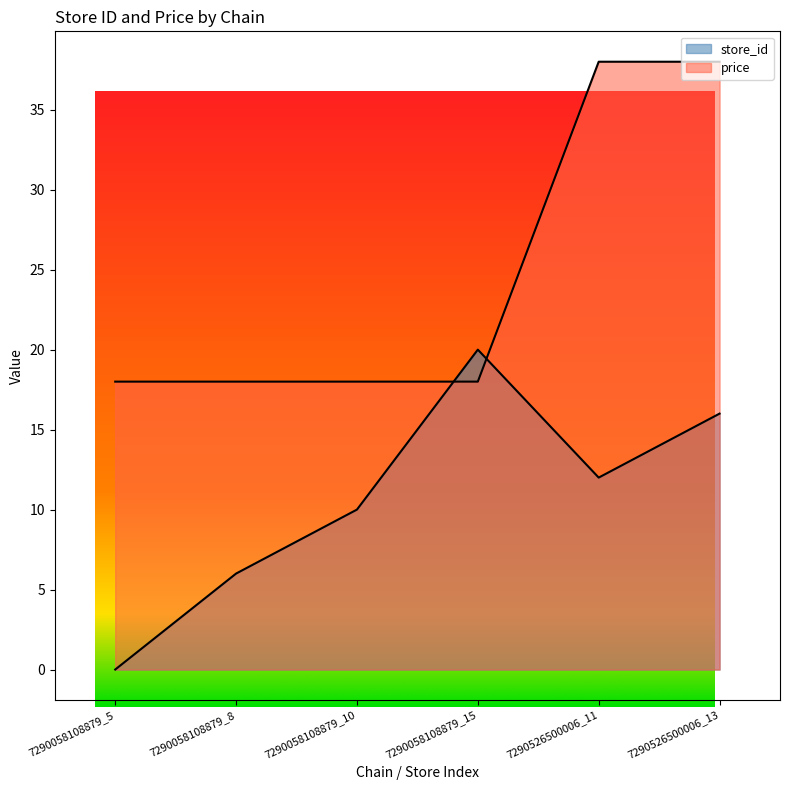

In store_id, how many points are lower than both neighbors (excluding endpoints)?

1